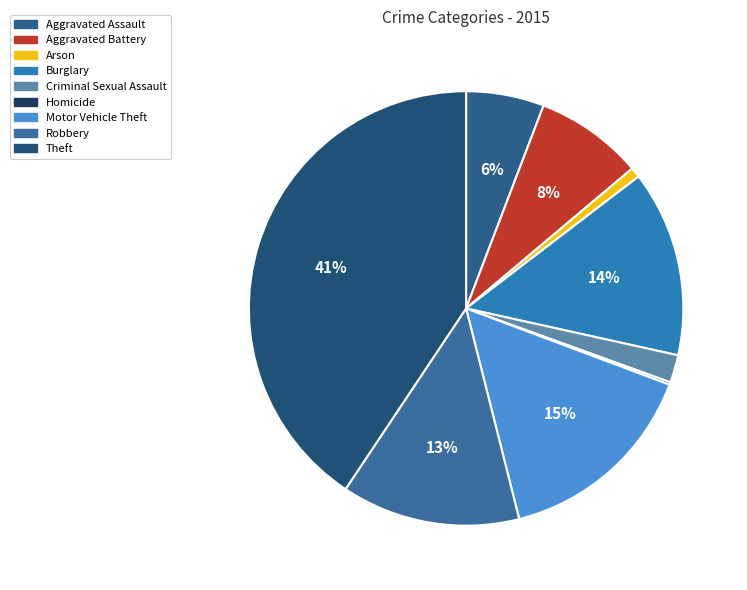

How many slices are in this pie chart?

9